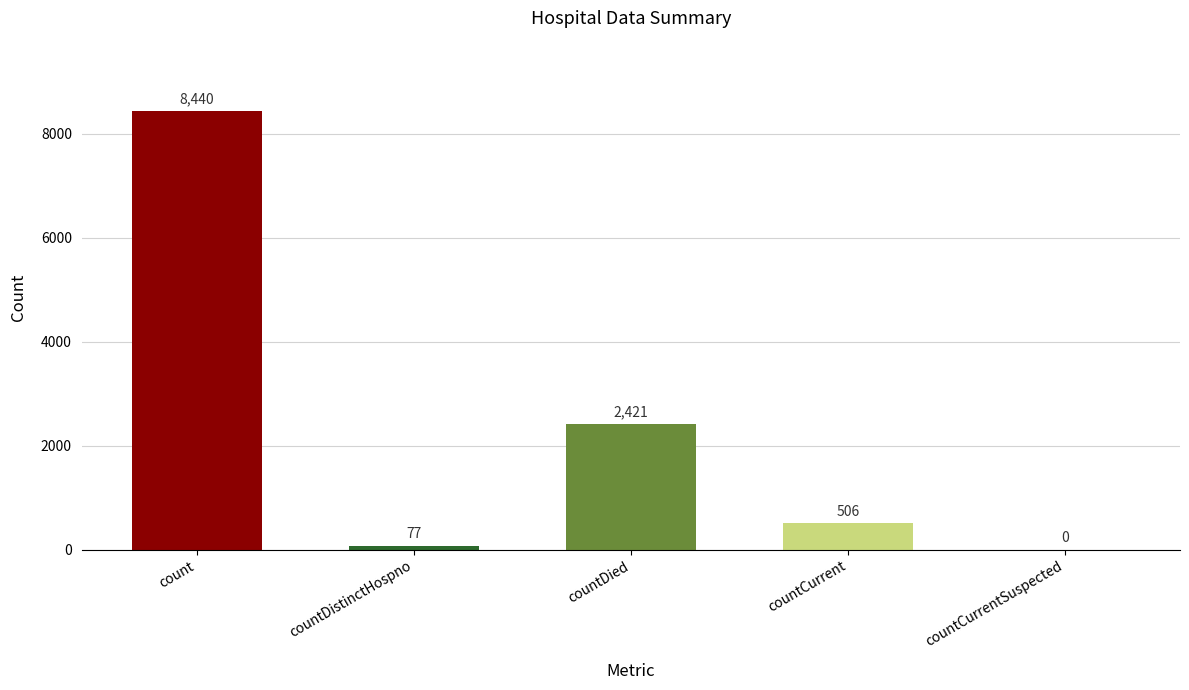

What is the greatest value displayed?

8440